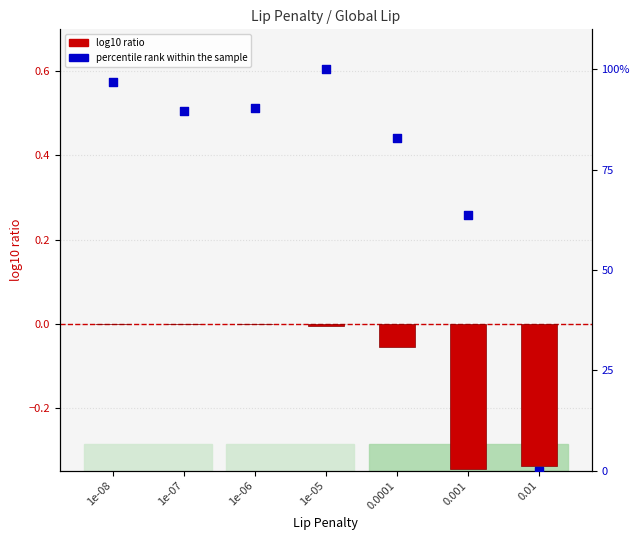

Is the value of log10 ratio at 1e-07 greater than the value of percentile rank within the sample at 1e-08?

No